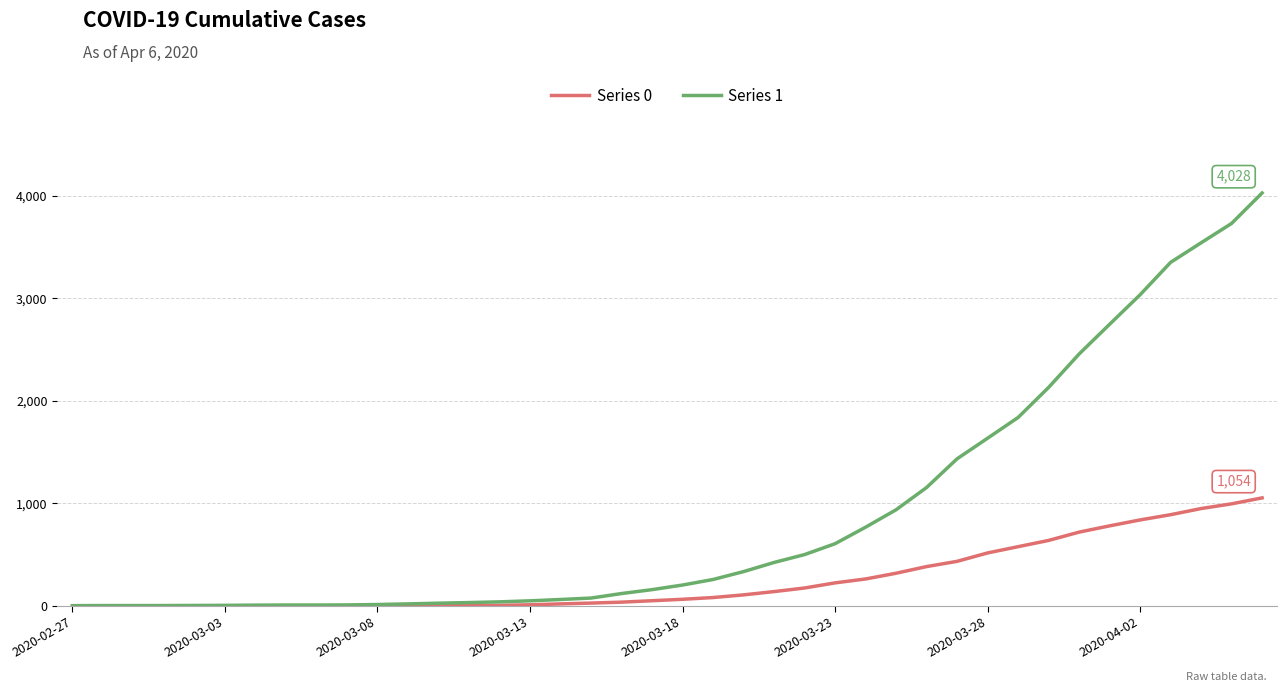

How many series are shown in this chart?

2